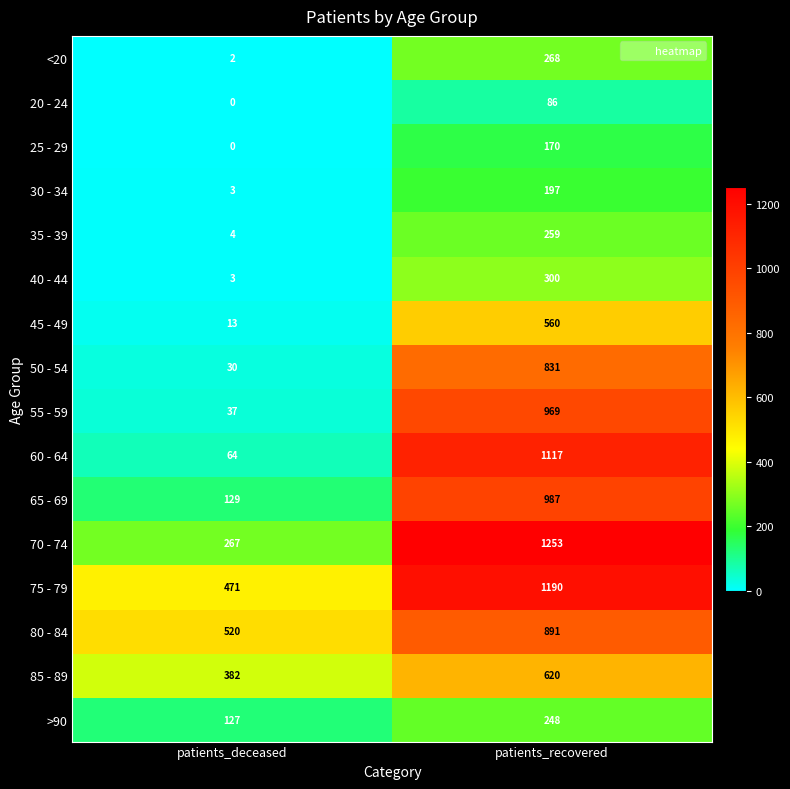

At which label is 70 - 74 closest to 760?

patients_deceased